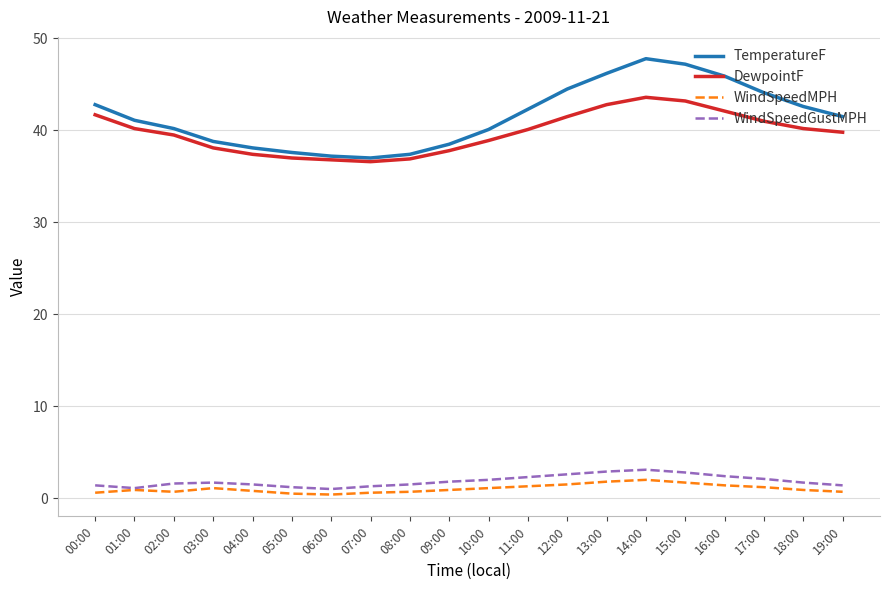

Which series has the largest total across all categories?

TemperatureF